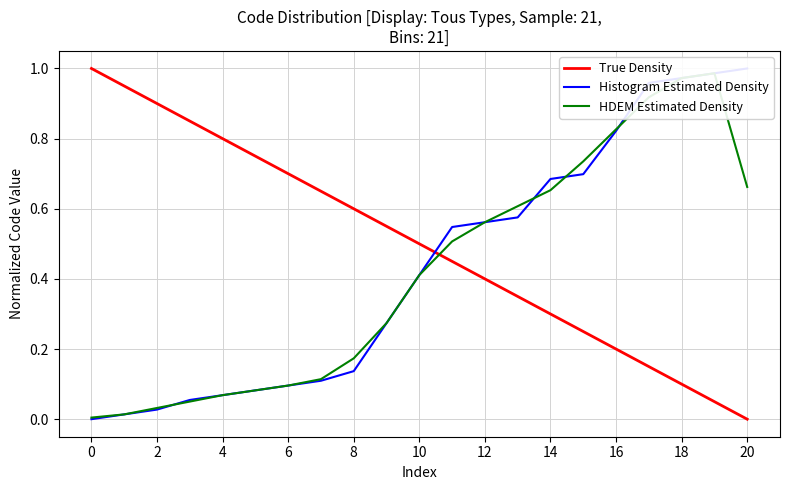

Rank the series by their maximum value, from lowest to highest.

HDEM Estimated Density, True Density, Histogram Estimated Density